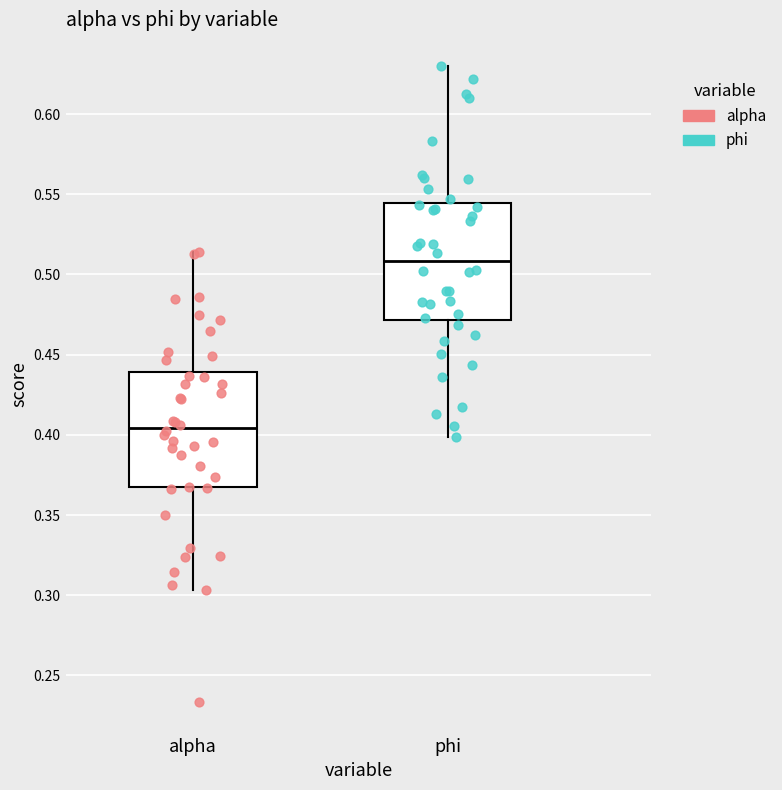

Reading left to right, transcribe this box plot: for each box, give where its median line is, the range the box spans, and where its two whiskers end, as read against the y-axis. The values are not printed on the chart, so give them approximately, as read against the axis.

alpha: median 0.405, box 0.370 to 0.440, whiskers 0.305 to 0.515
phi: median 0.510, box 0.470 to 0.545, whiskers 0.400 to 0.630